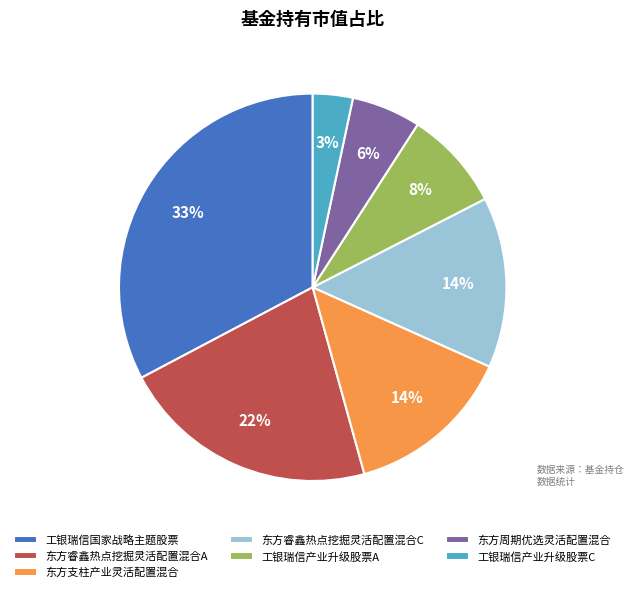

The 东方支柱产业灵活配置混合 slice represents 14% of the pie. True or false?

True